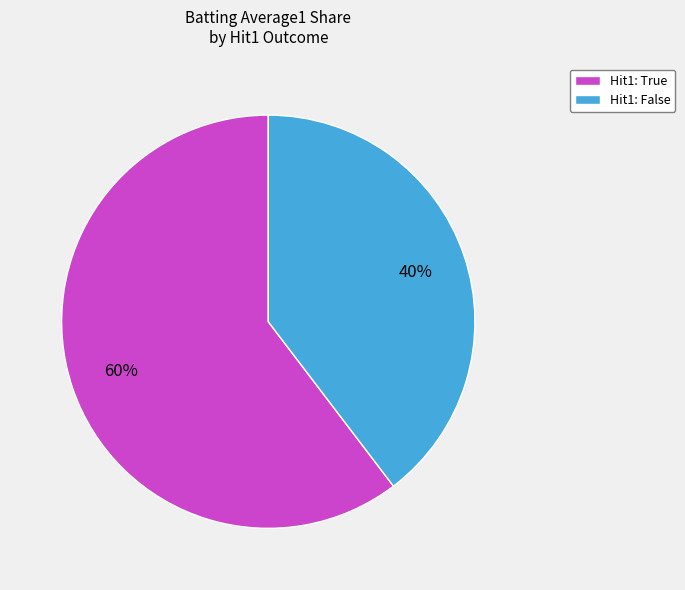

Rank the categories by value from highest to lowest.

Hit1: True, Hit1: False